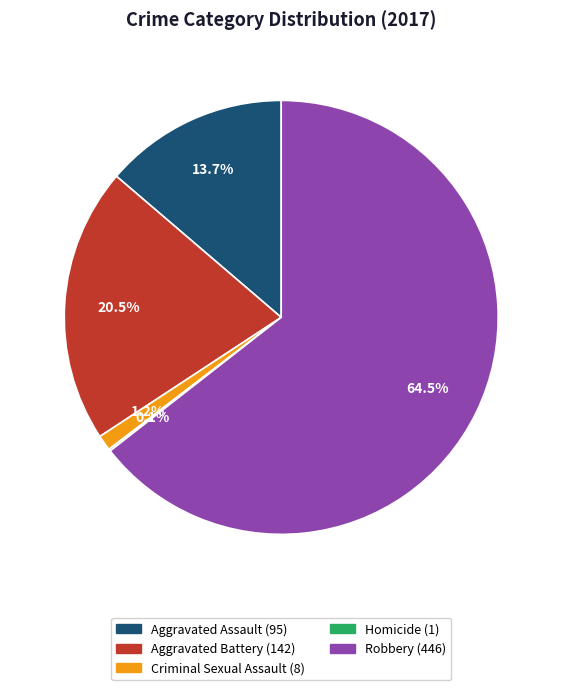

Which slice is the largest?

Robbery